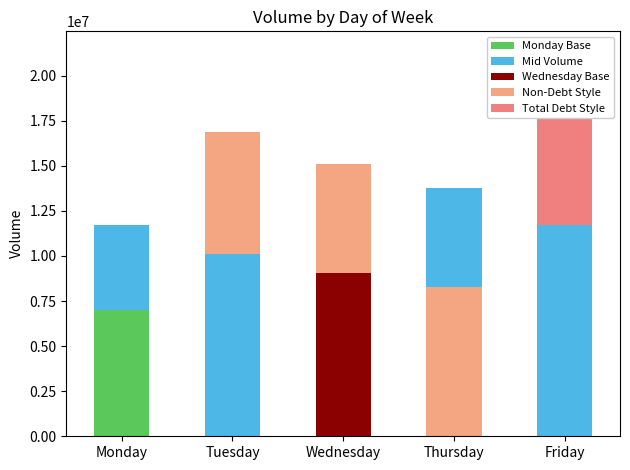

What is the difference between the second highest and minimum values in the Base Volume series?

3100704.0